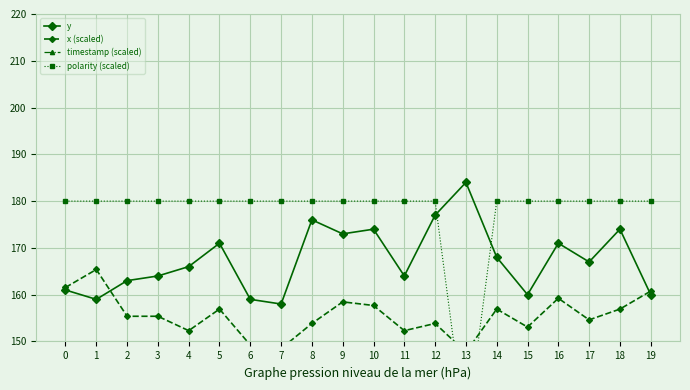

How many times do polarity (scaled) and x (scaled) cross each other?

2